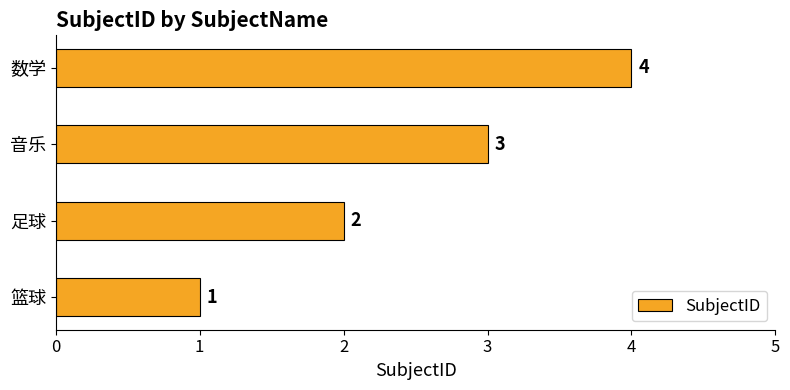

At which category does the chart reach its peak across all series?

数学